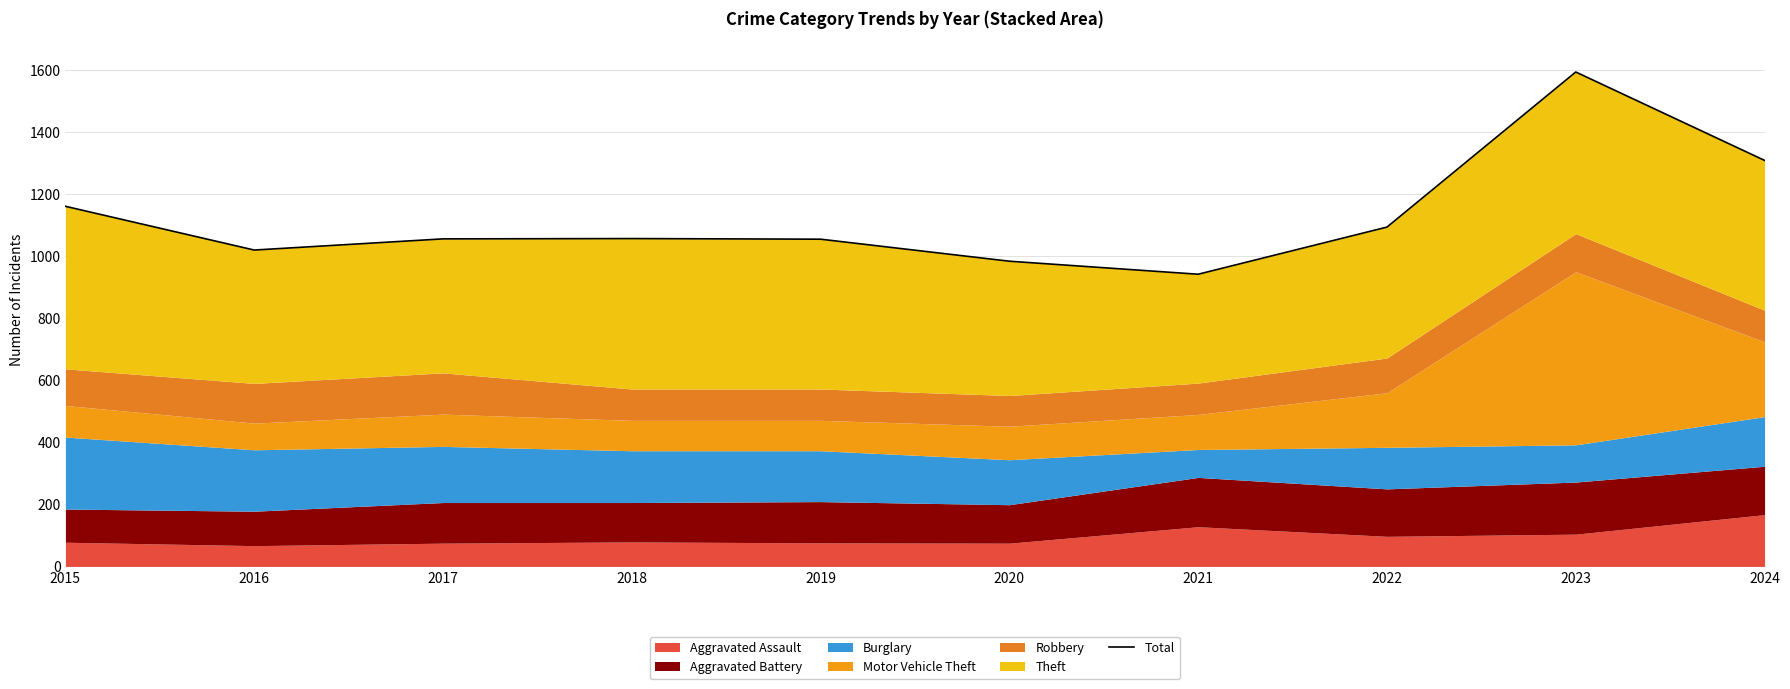

How many interior local valleys (lower than both neighbors) does the data have?

2